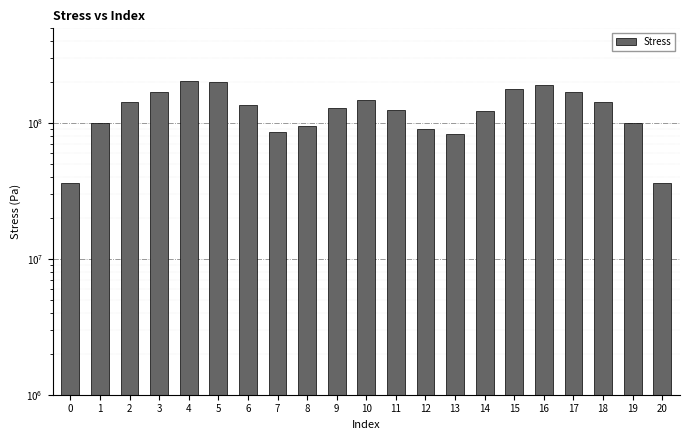

Is it true that the value at 7 is 86666671.4?

True